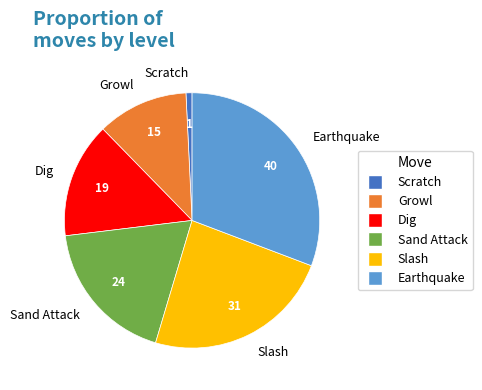

How many segments does this pie chart have?

6